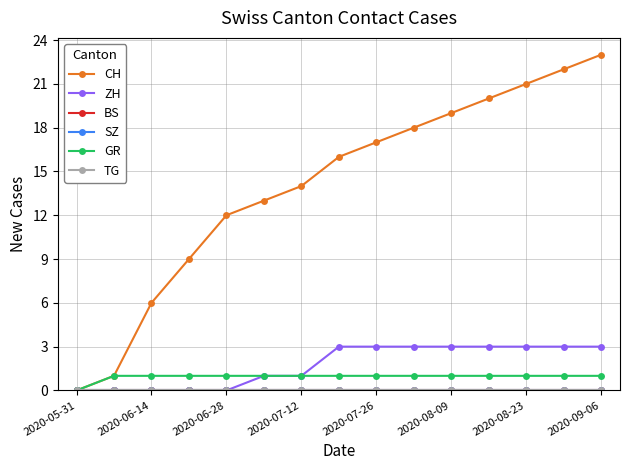

Where is BS nearest to the value 0?

2020-05-31